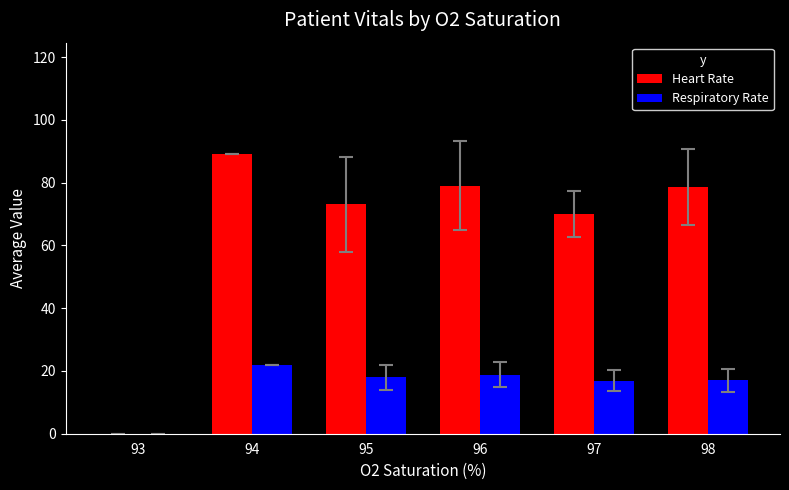

What are all the series names shown in the legend?

Heart Rate, Respiratory Rate